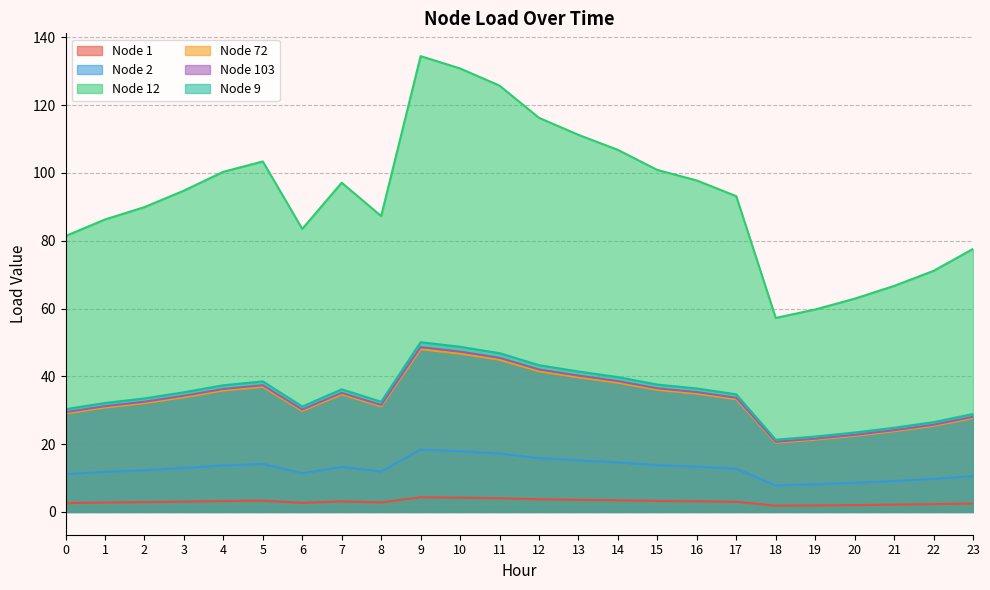

What is the total value across all series at 23?

175.3